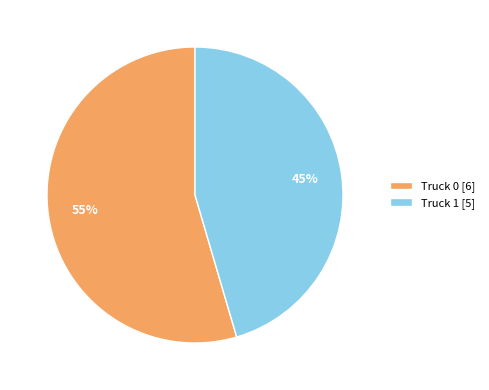

The Truck 0 slice represents 42% of the pie. True or false?

False